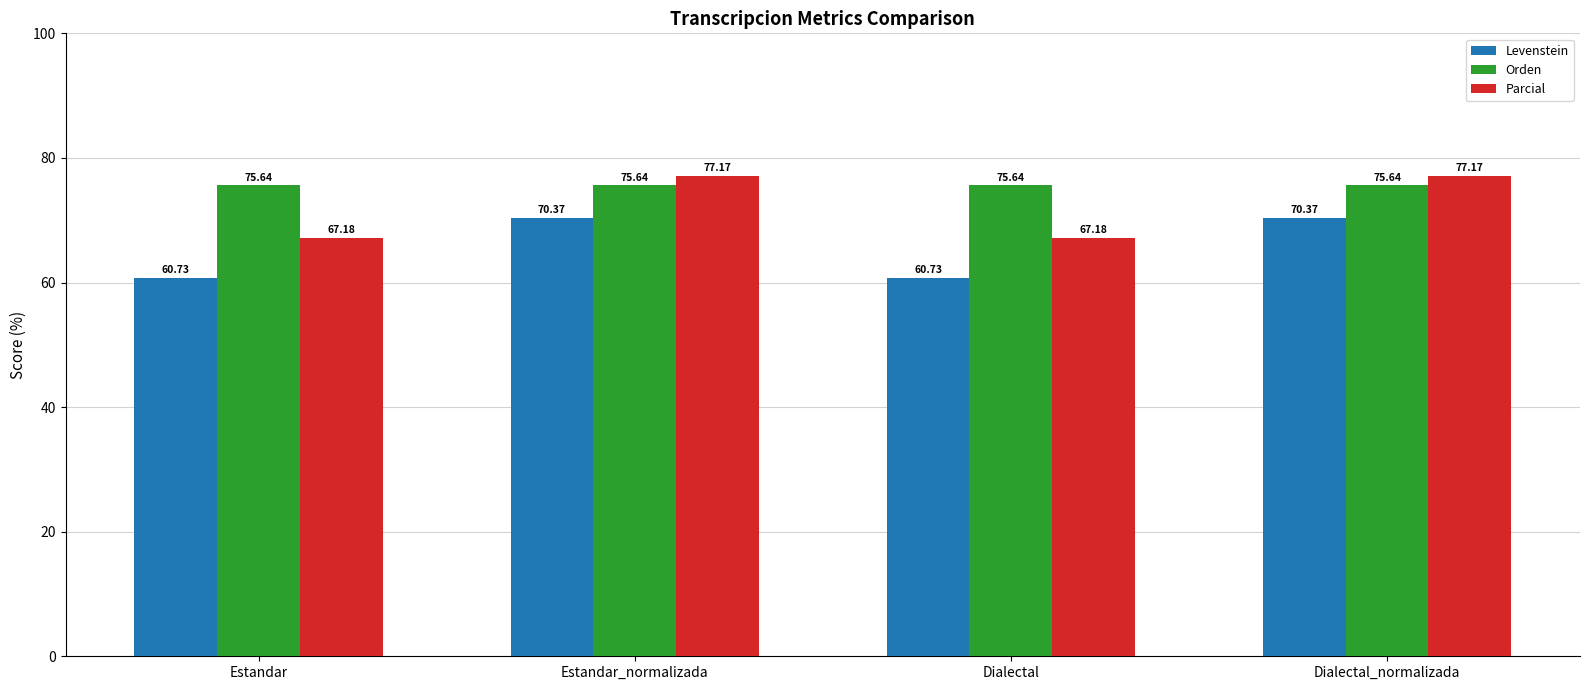

What is the minimum value shown in the chart?

60.7